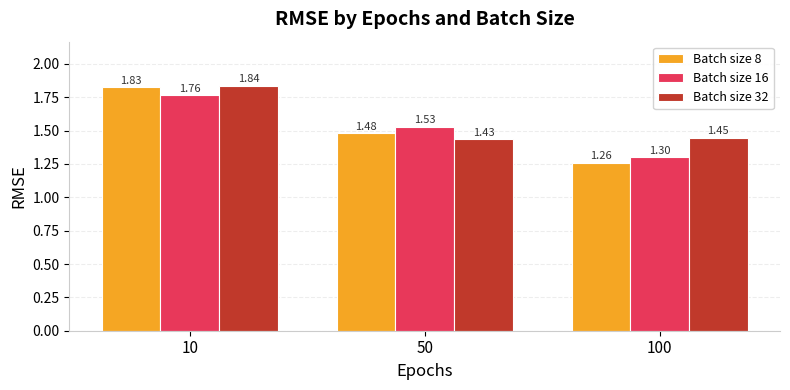

Which series changed the most between 10 and 50?

Batch size 32